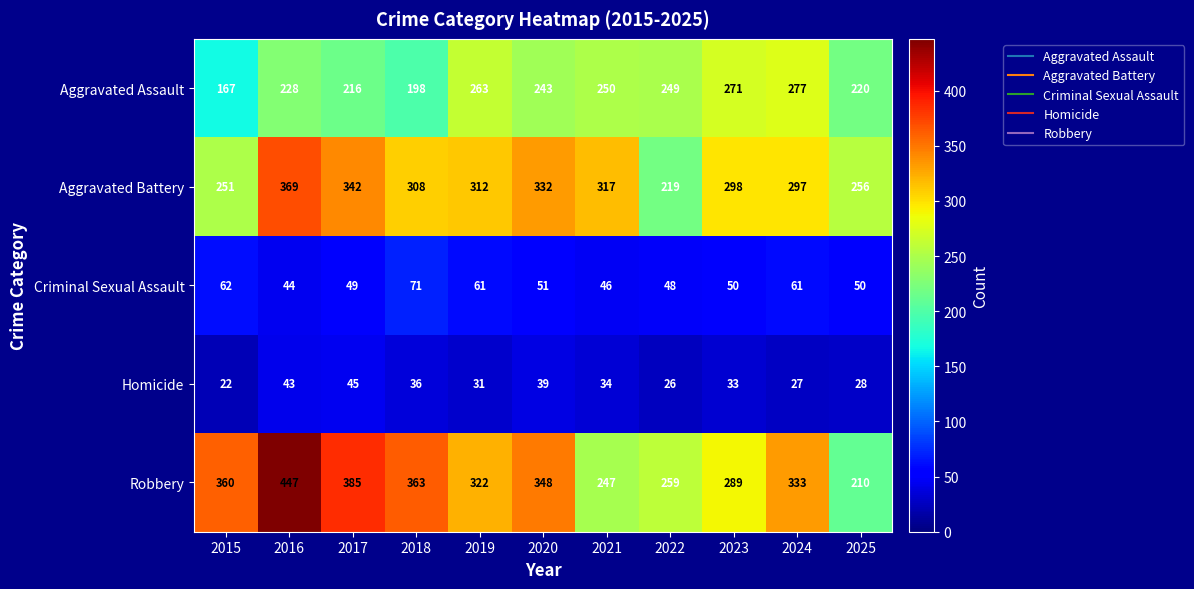

What is the difference between the maximum and minimum values in the Aggravated Battery series?

150